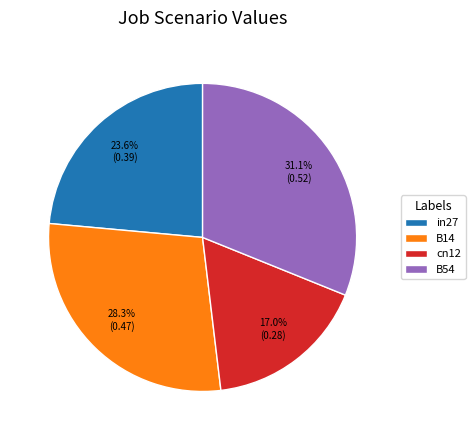

Which has a higher value, cn12 or in27?

in27